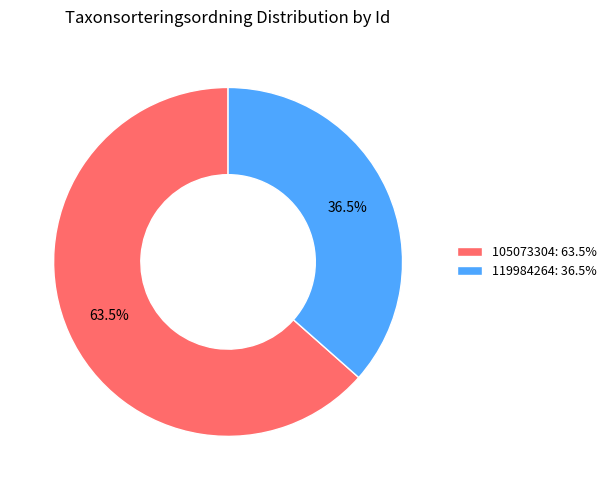

Rank the categories by value from highest to lowest.

105073304, 119984264